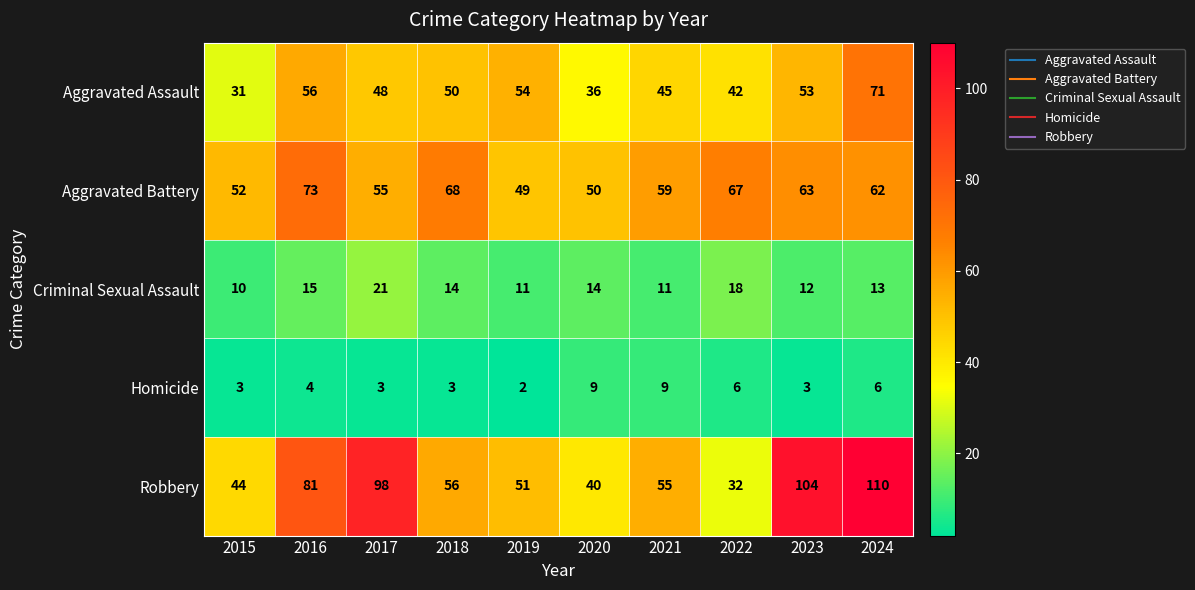

What is the greatest value displayed?

110